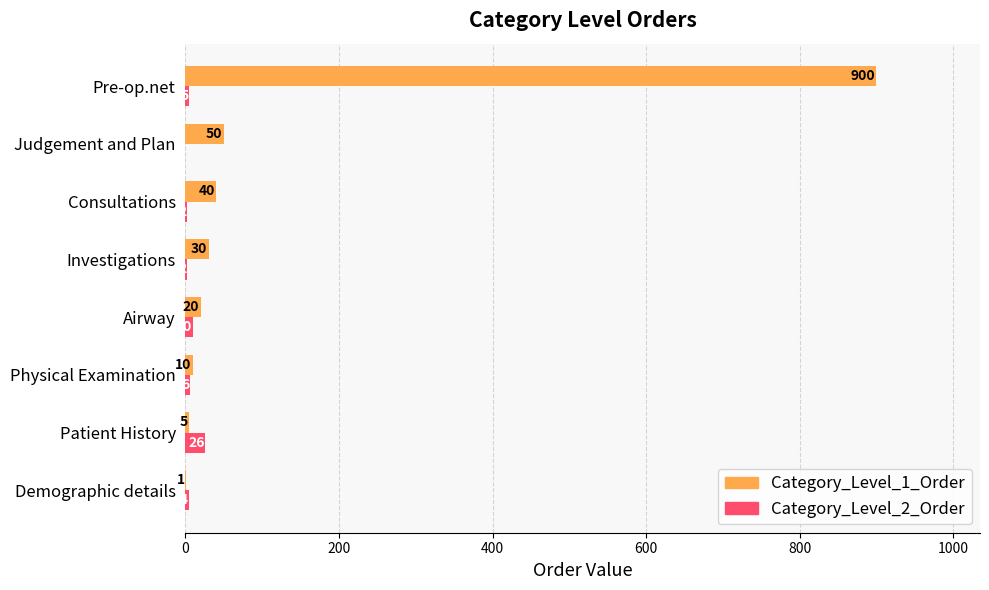

How many data points does each series have?

8